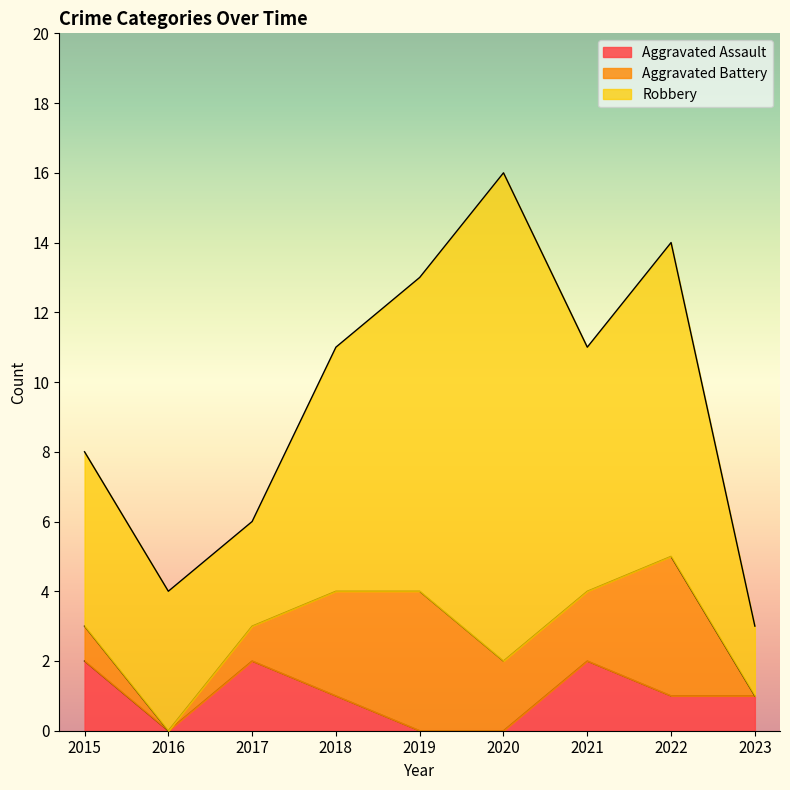

Between 2016 and 2023, which series saw the biggest shift?

Robbery